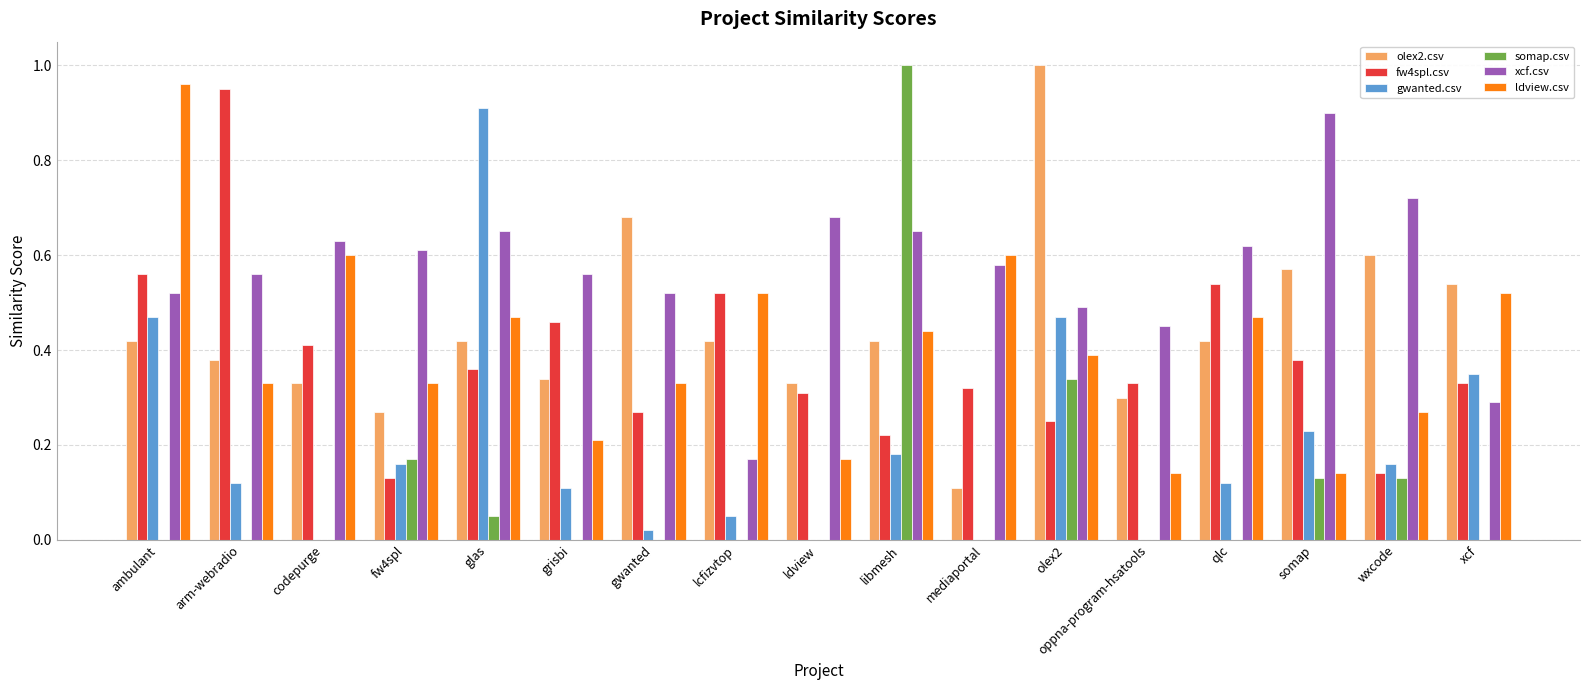

Where is olex2.csv nearest to the value 0?

mediaportal